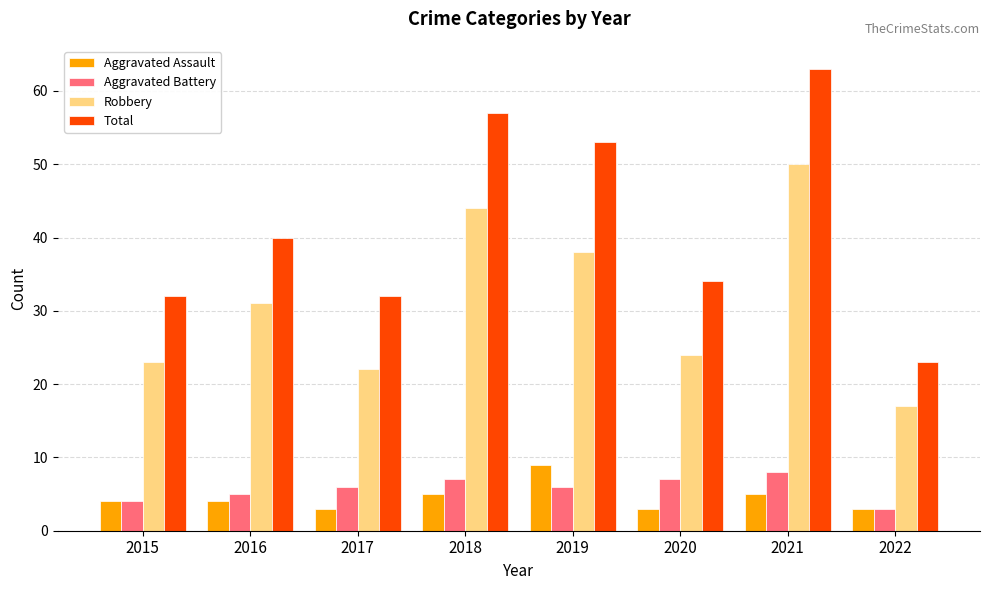

Reading right to left, transcribe all the data shown in this chart.

Aggravated Assault: 3	5	3	9	5	3	4	4
Aggravated Battery: 3	8	7	6	7	6	5	4
Robbery: 17	50	24	38	44	22	31	23
Total: 23	63	34	53	57	32	40	32